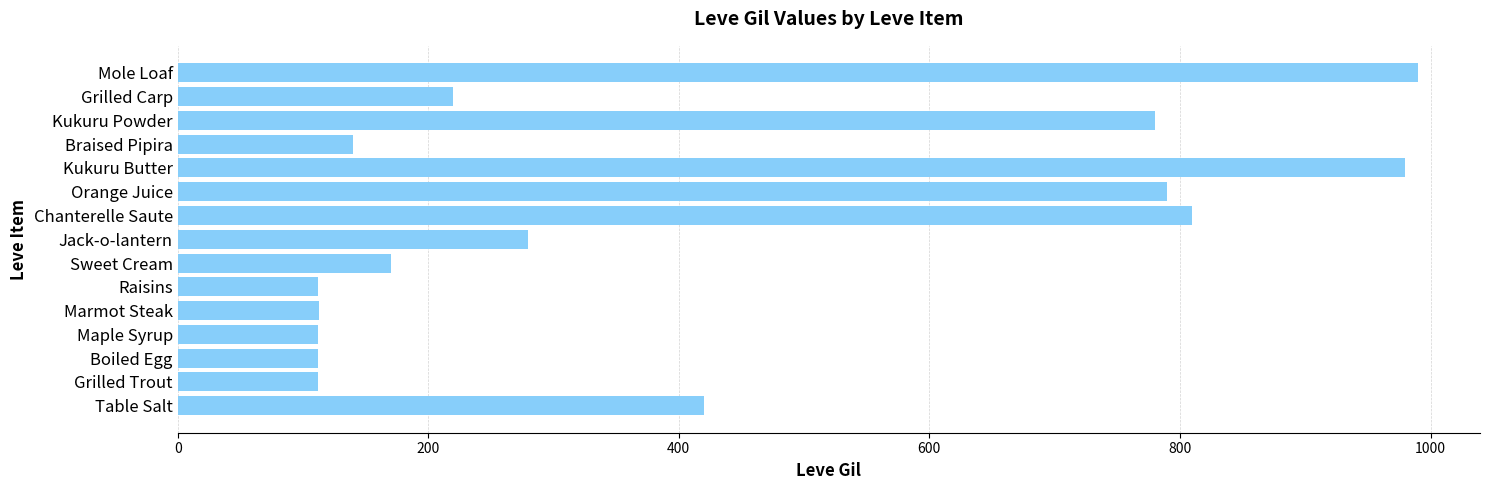

What is the sum of all values?

6141